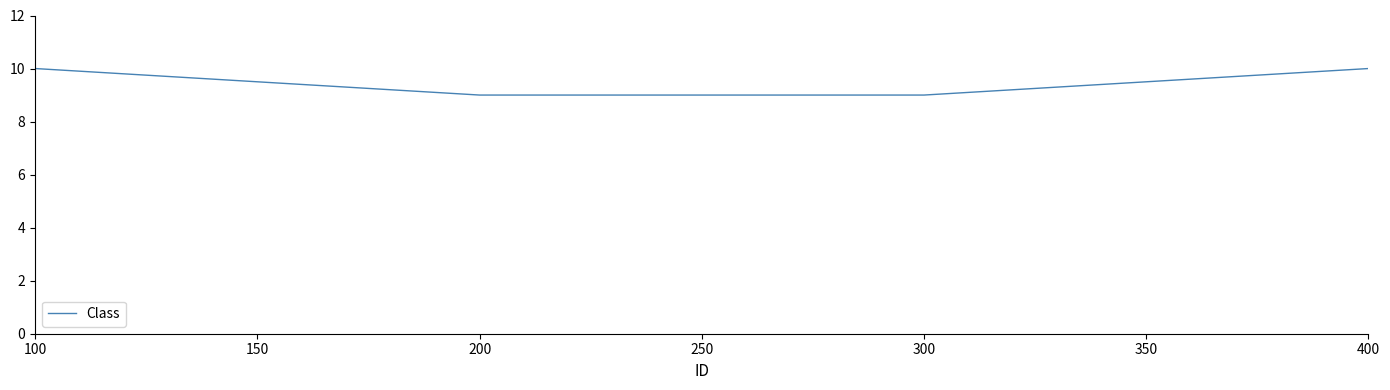

Which has a higher value, 100 or 200?

100